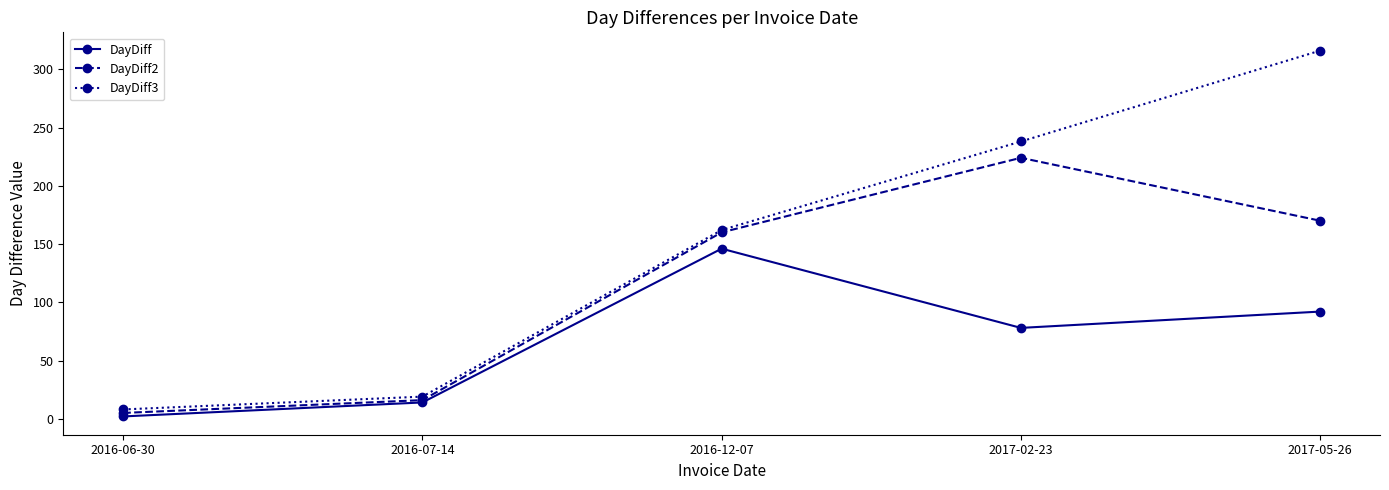

Reading right to left, extract all data points from this chart.

DayDiff: 92	78	146	14	2
DayDiff2: 170	224	160	16	5
DayDiff3: 316	238	162	19	8